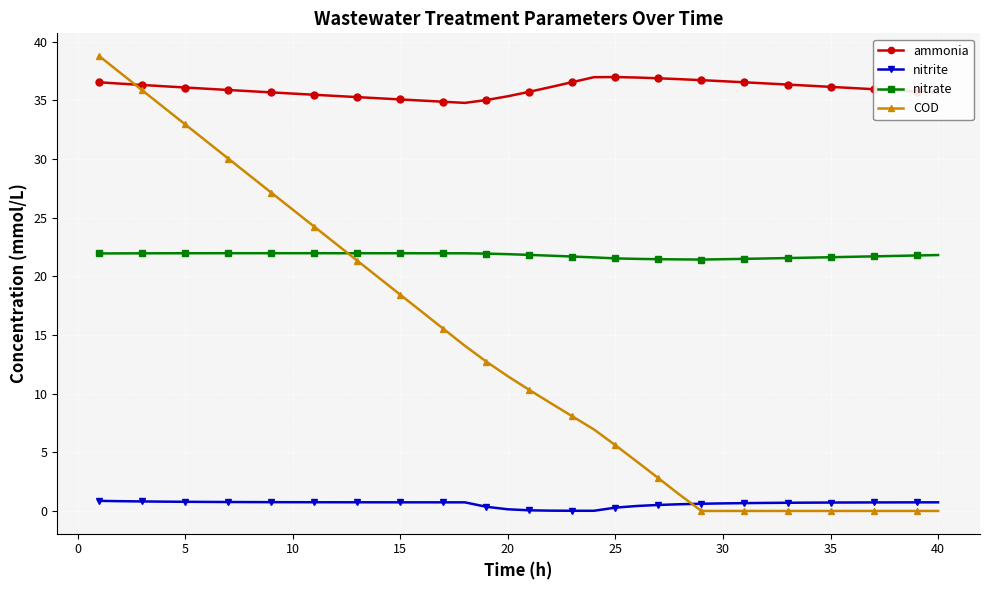

True or false: nitrate and nitrite cross at least once.

False